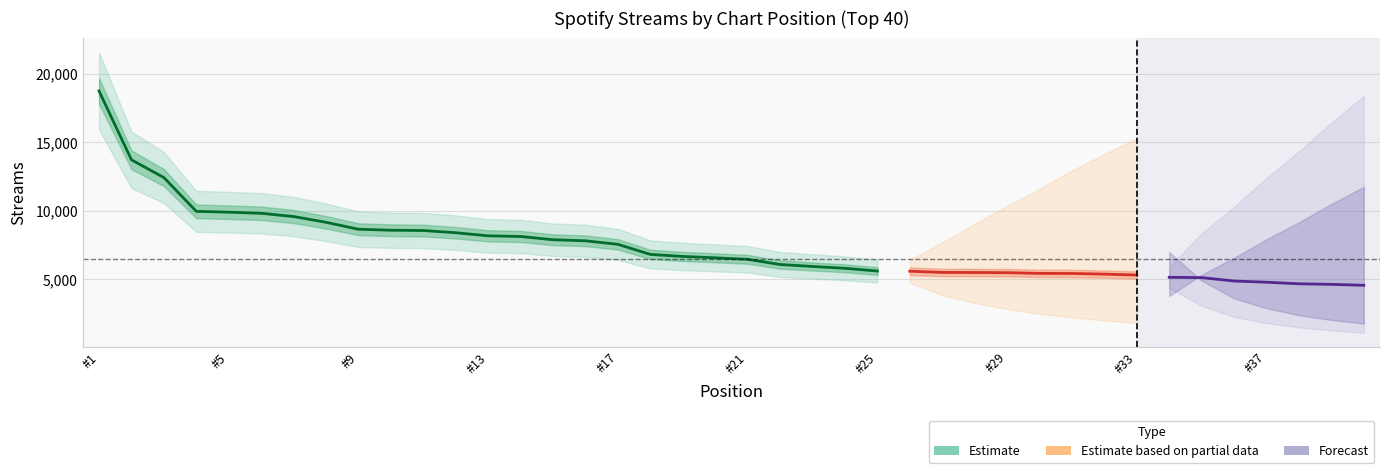

What is the value of the 3rd point from the left?

12433